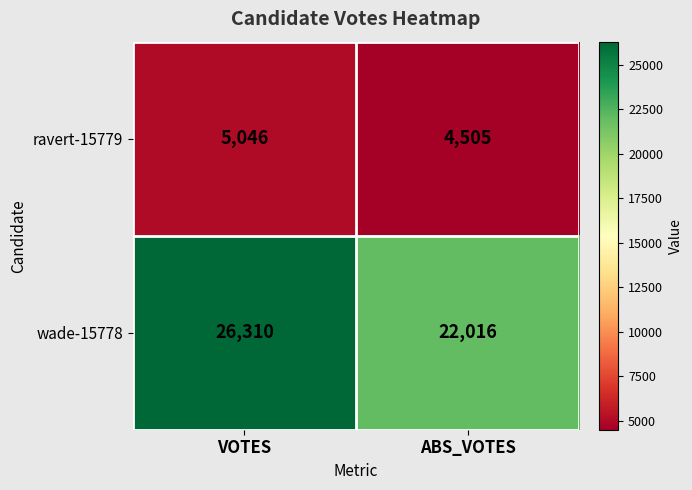

Reading left to right, extract all data points from this chart.

ravert-15779: VOTES=5046	ABS_VOTES=4505
wade-15778: VOTES=26310	ABS_VOTES=22016